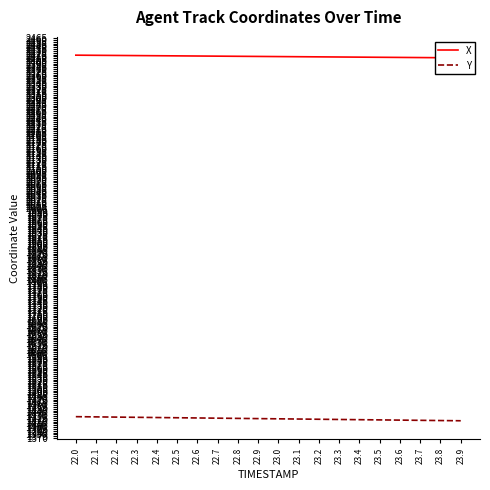

True or false: X and Y cross at least once.

False